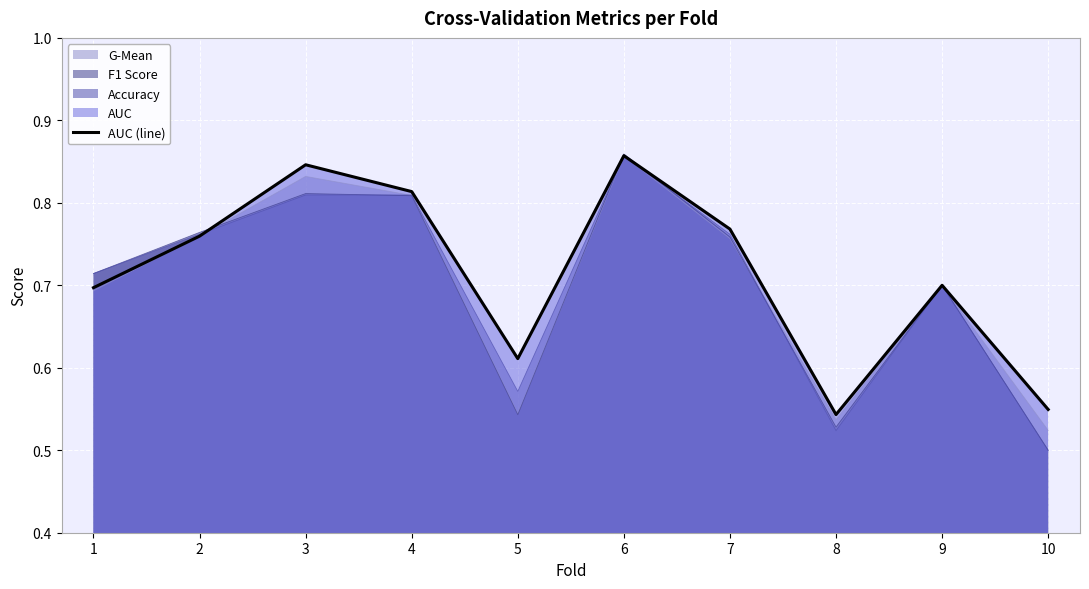

The value at 1 is 0.7. True or false?

True